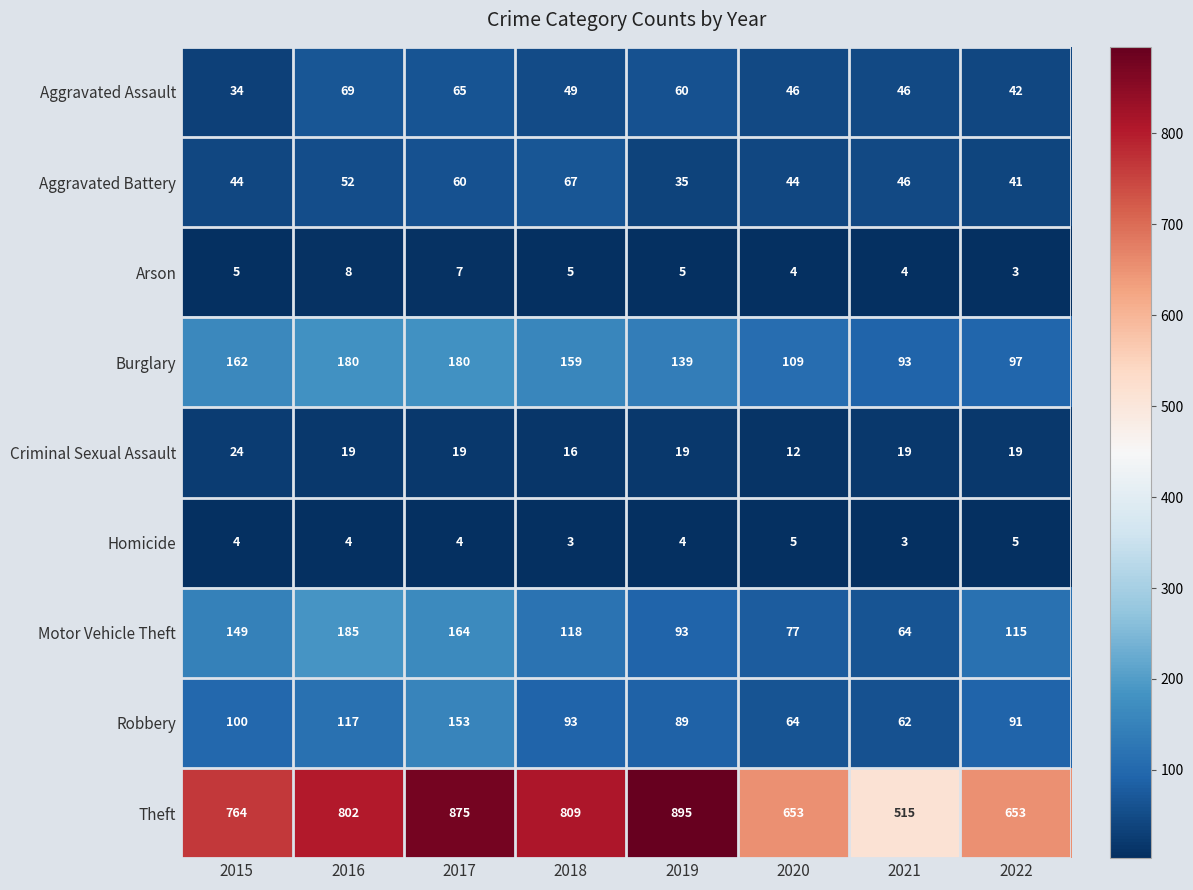

Which series has the largest range (max minus min)?

Theft